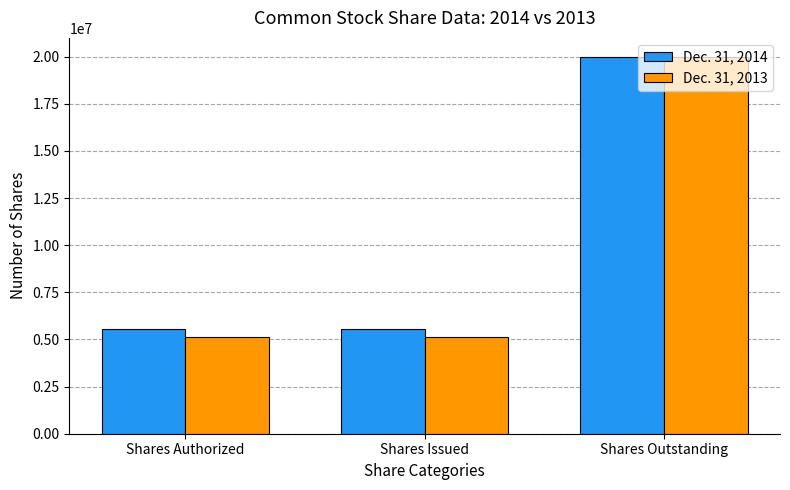

Is it true that Dec. 31, 2014 equals 5538002 at Shares Issued?

True